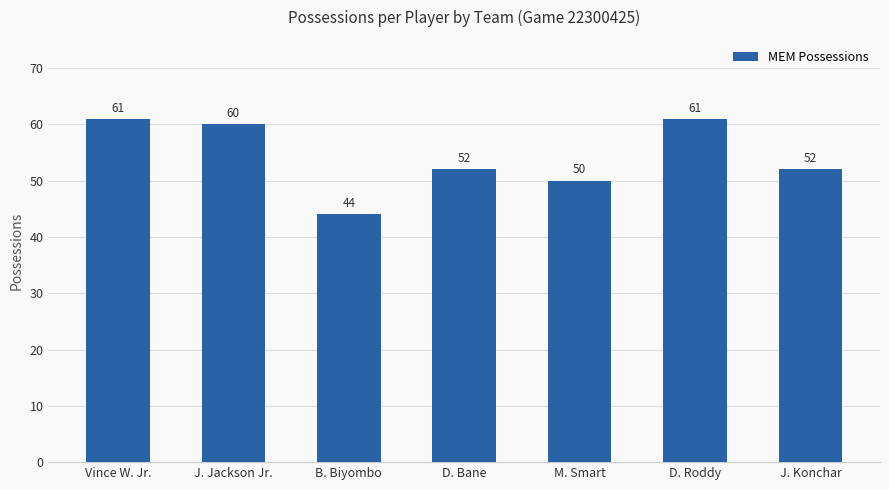

True or false: the data shows 89 at J. Jackson Jr..

False